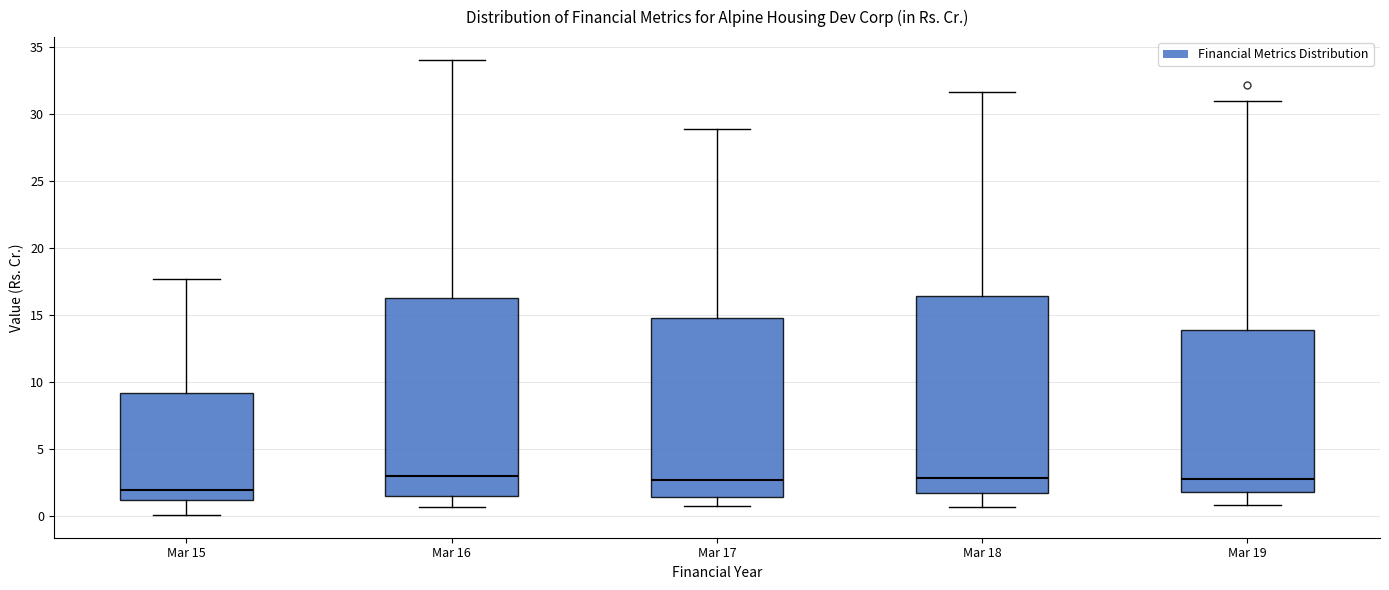

Where does the upper whisker of the box for Mar 15 end on the y-axis? The values are not printed on the chart, so give them approximately, as read against the axis.

17.5